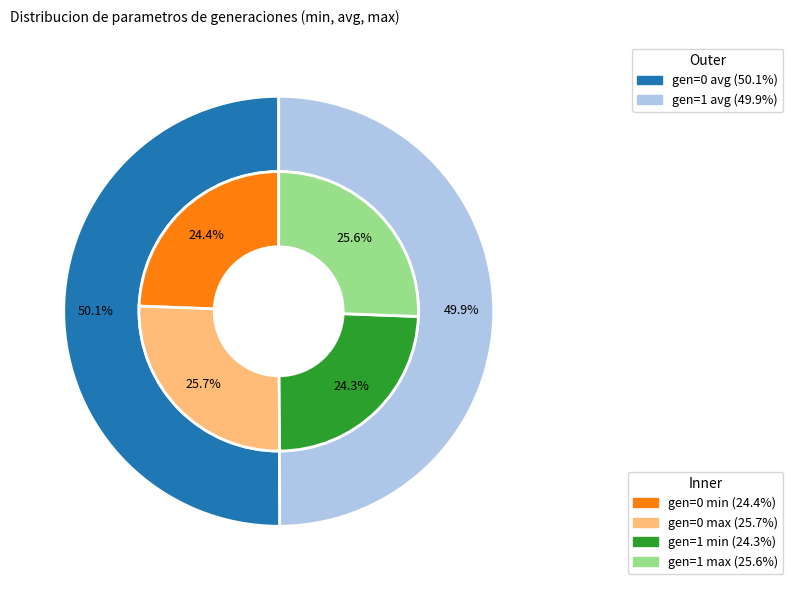

Is gen=1 the majority of the pie?

No